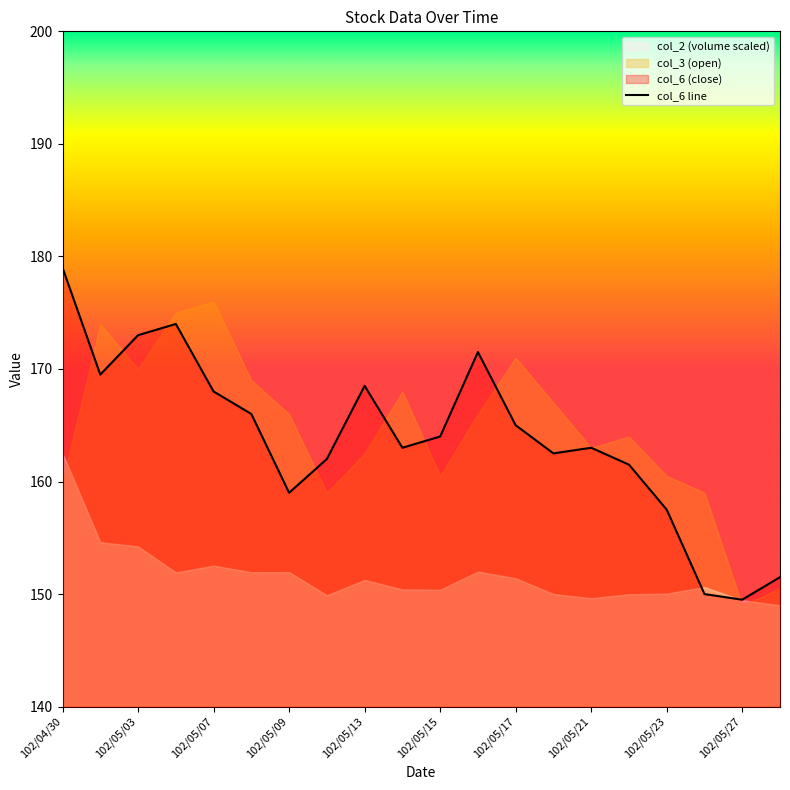

Reading left to right, extract all data points from this chart.

179.0	169.5	173.0	174.0	168.0	166.0	159.0	162.0	168.5	163.0	164.0	171.5	165.0	162.5	163.0	161.5	157.5	150.0	149.5	151.5